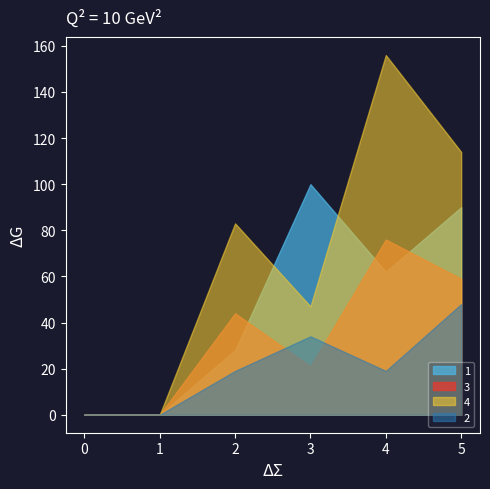

Rank the series at 1 from highest to lowest value.

1, 2, 3, 4